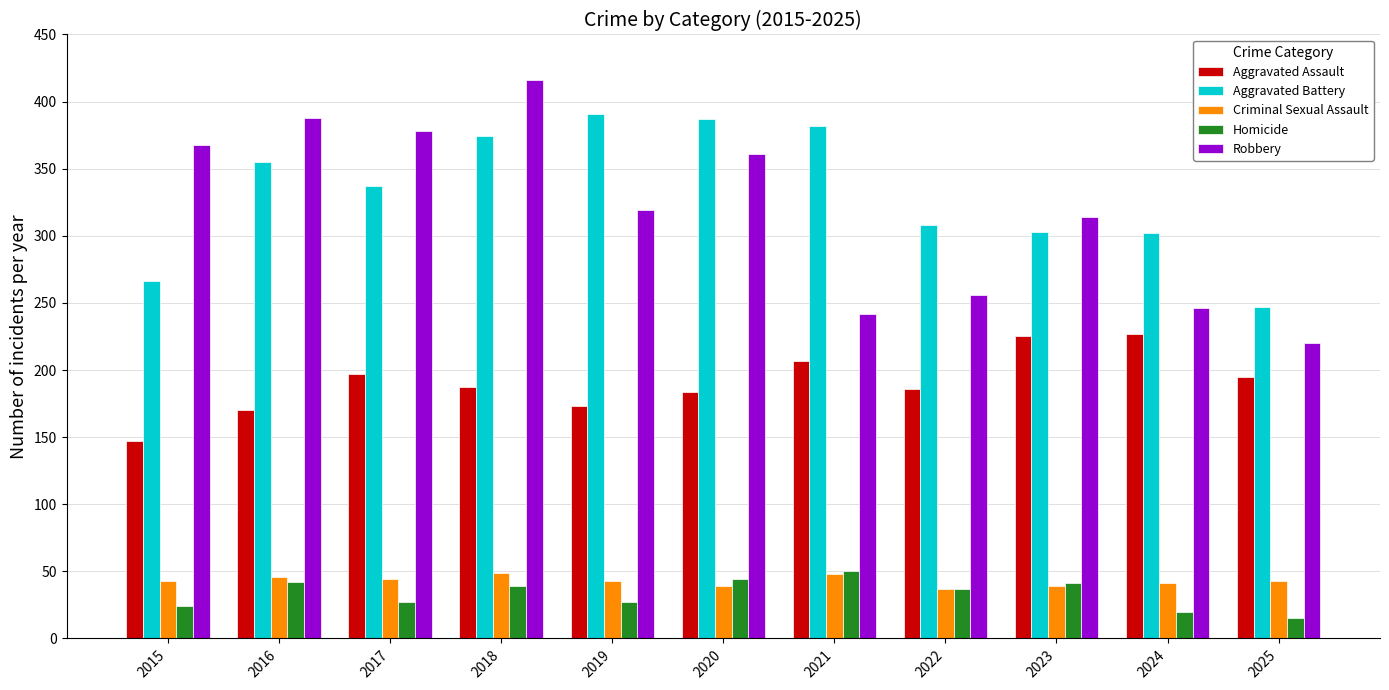

What is the value of the Robbery bar at the 1st from the left?

368